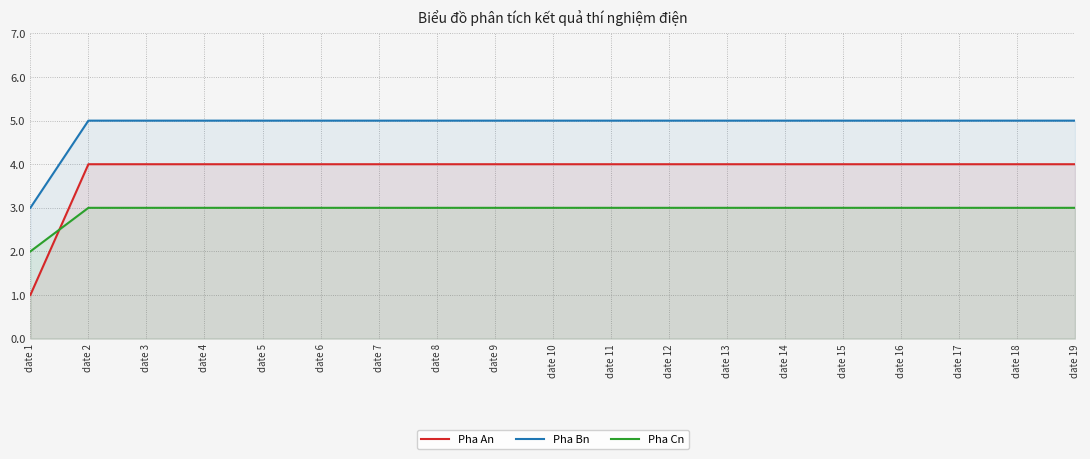

Which series ends up on top after the final intersection of Pha Cn and Pha An?

Pha An